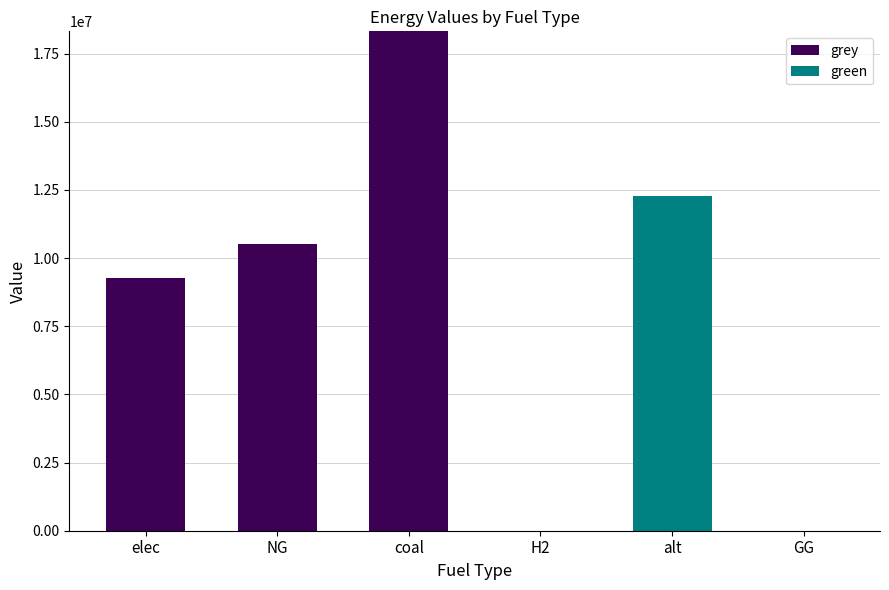

The grey series shows -10869799.8 at GG. True or false?

False